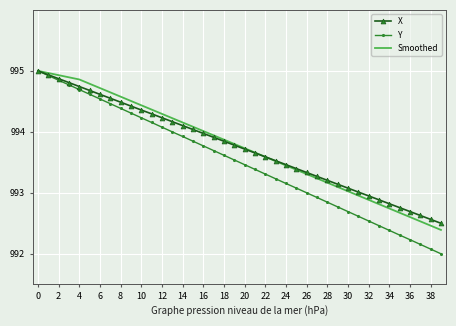

Which series has the widest spread of values?

Y